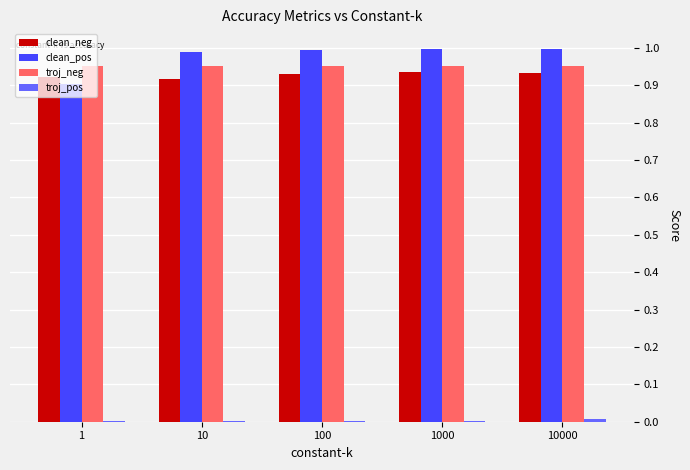

The clean_neg series shows 0.4 at 100. True or false?

False